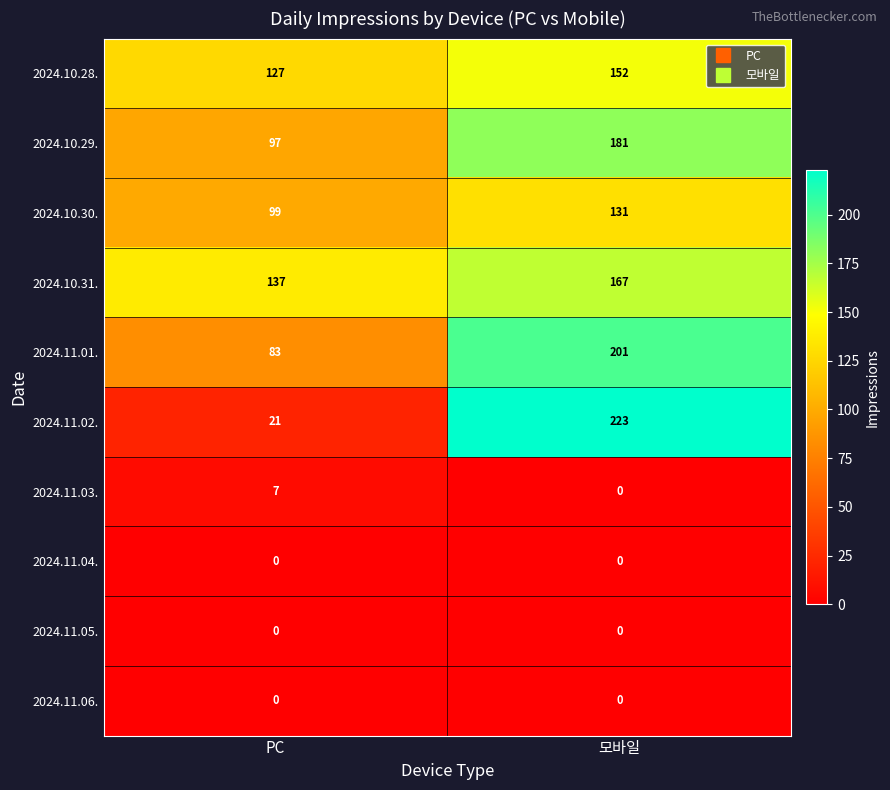

List the labels in order of 2024.10.29. value, smallest first.

PC, 모바일